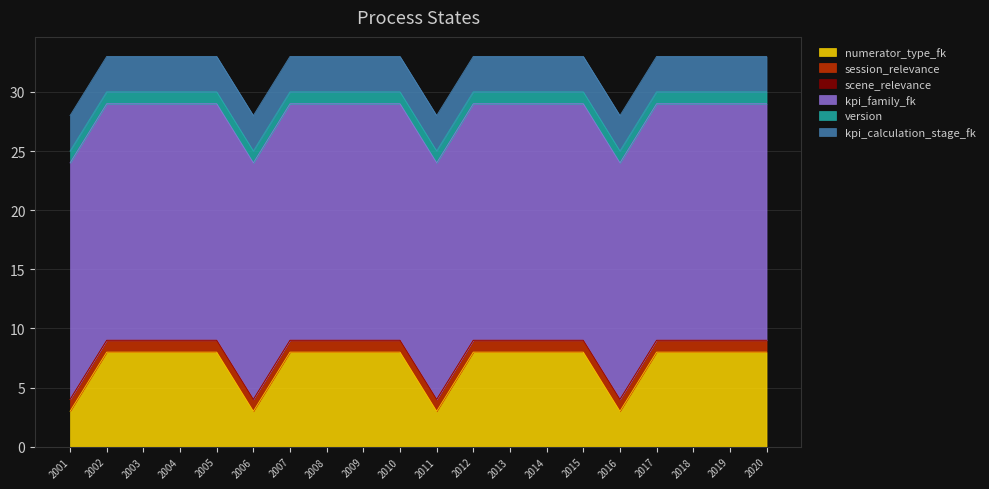

What is the sum of all version values?

20